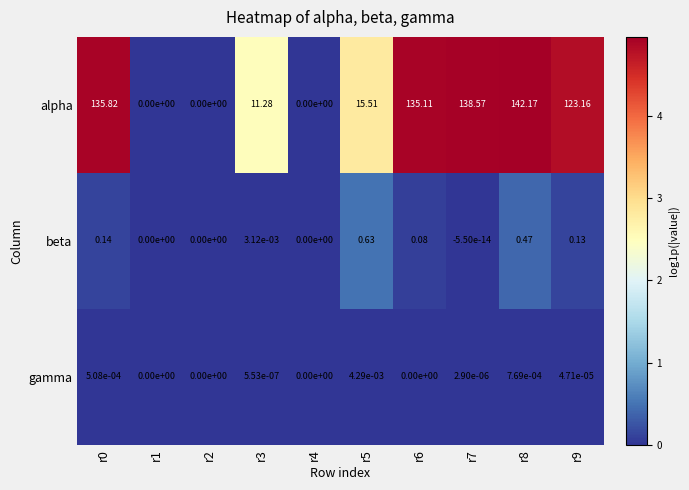

At which category is the sum across all series the highest?

r8